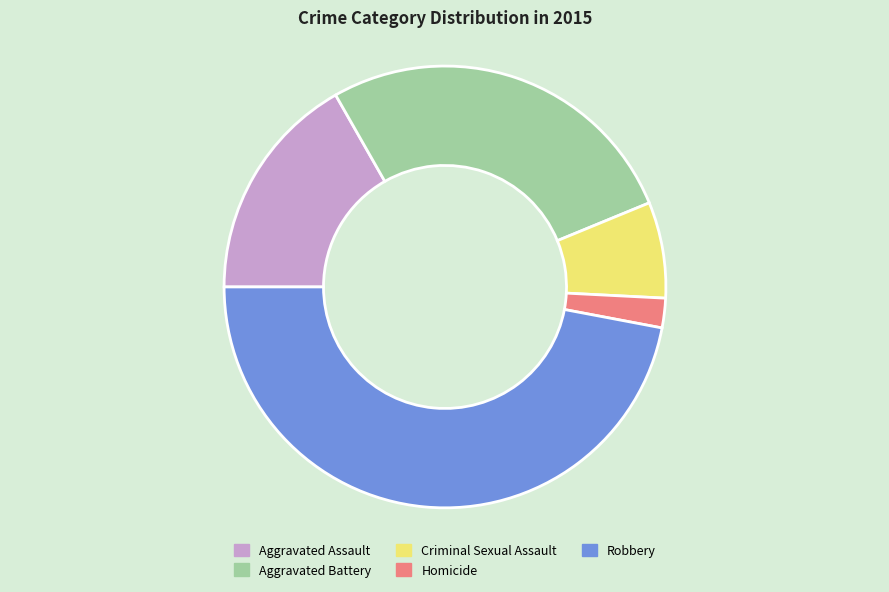

Combined, do Homicide and Criminal Sexual Assault account for over 50%?

No